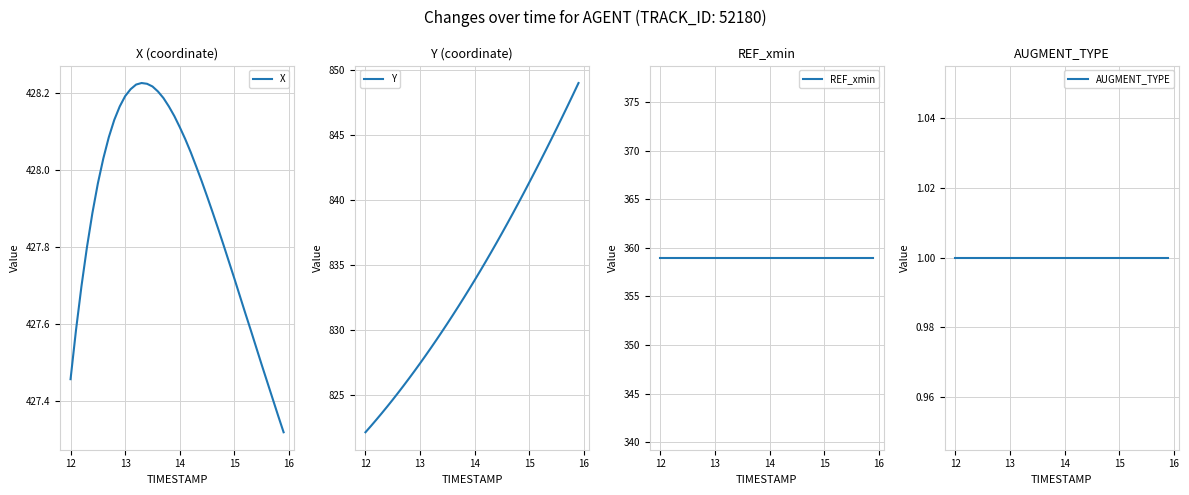

Is the value of REF_xmin at 23 greater than the value of AUGMENT_TYPE at 25?

Yes